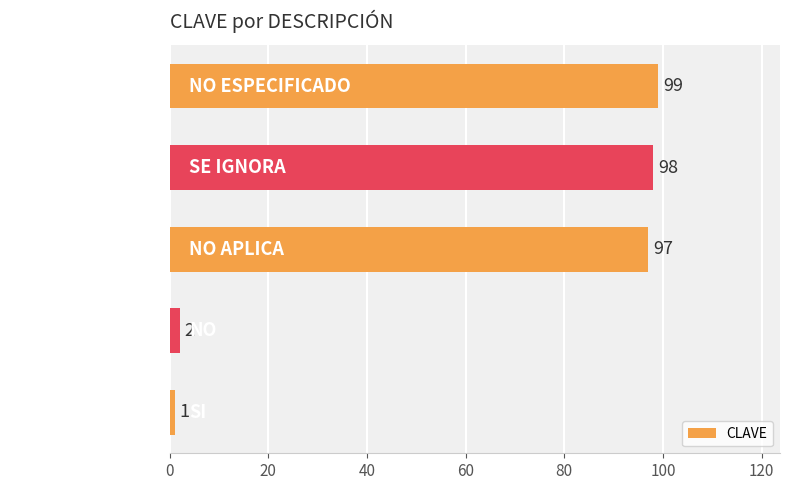

What is the difference between the second highest and second lowest values?

96